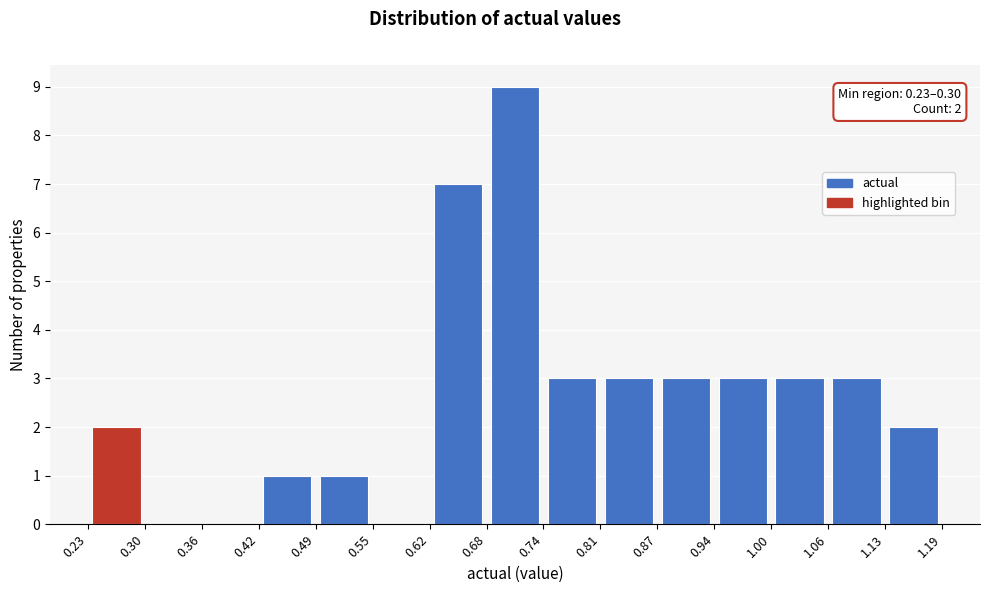

Over which range of the x-axis is the bar tallest?

0.68 to 0.74